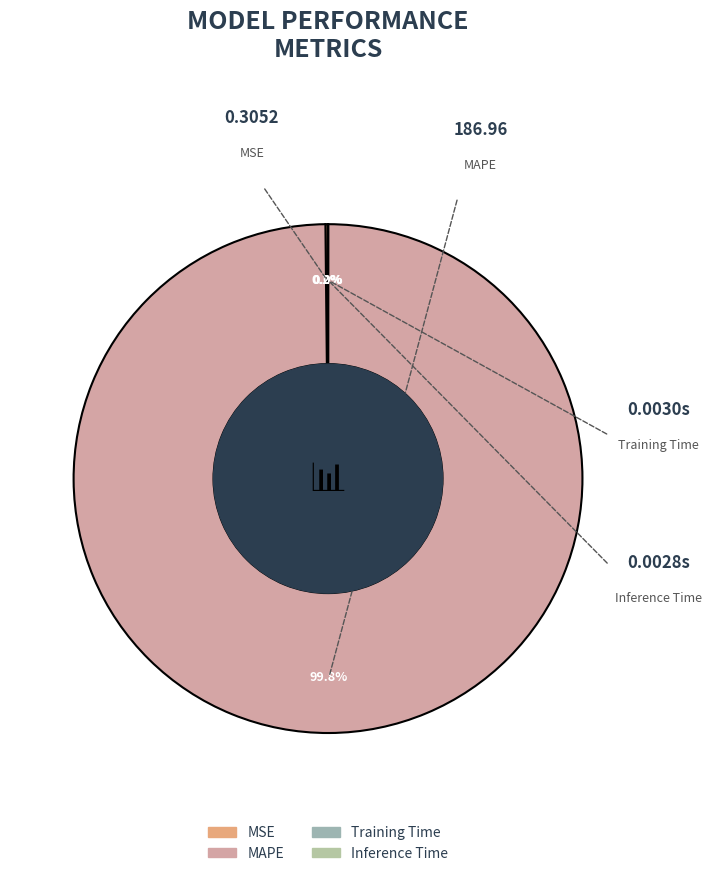

To the nearest percent, what is the average slice percentage?

25%